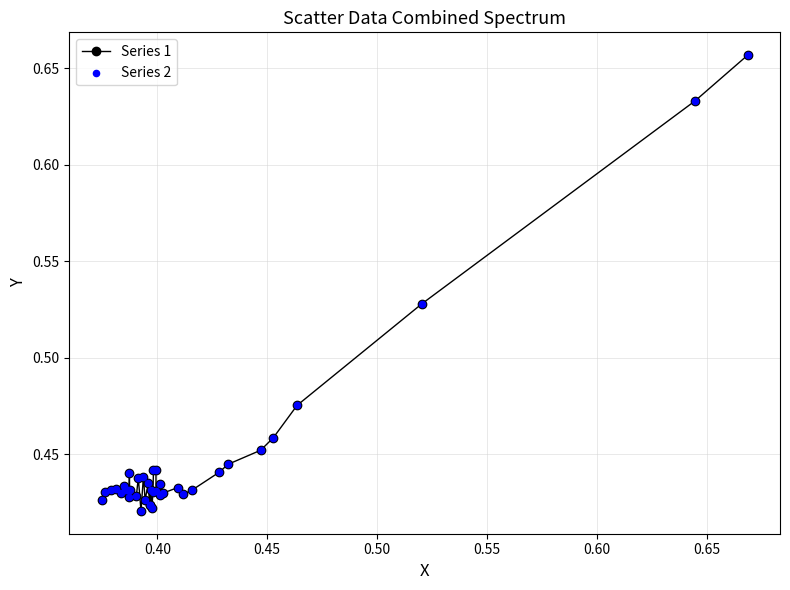

True or false: there are more than 0 points higher than both neighbors.

True